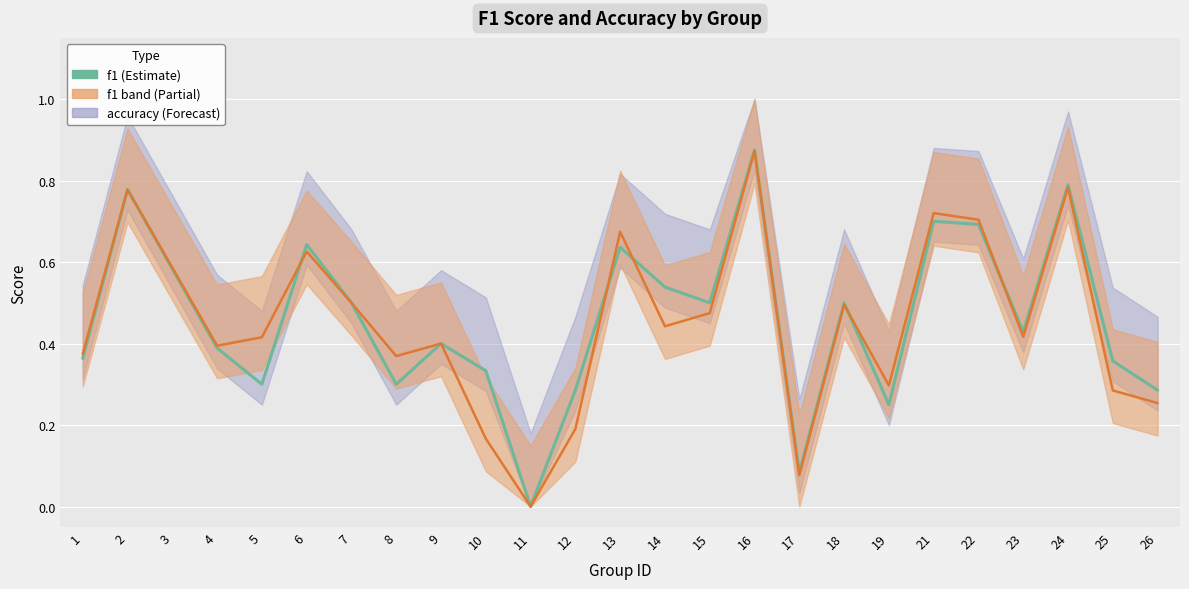

How many lines are shown in the chart?

2